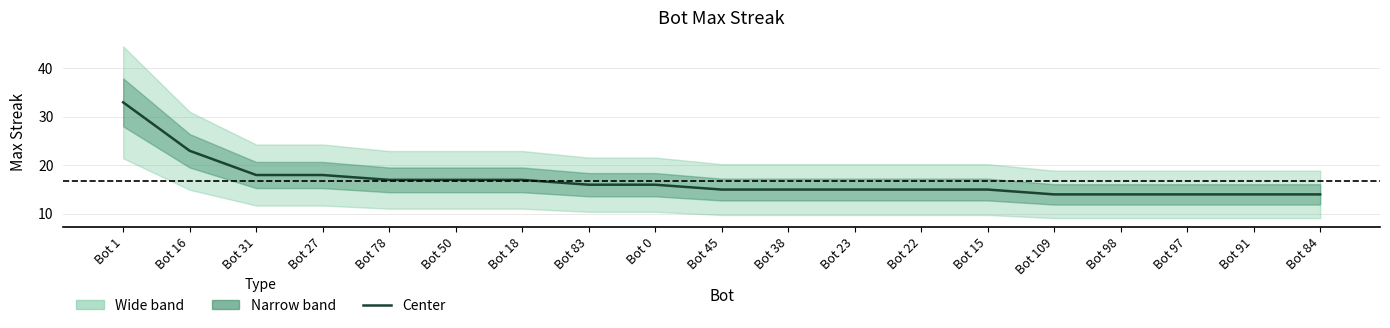

Reading right to left, what are all the values shown in this chart?

Bot 84=14	Bot 91=14	Bot 97=14	Bot 98=14	Bot 109=14	Bot 15=15	Bot 22=15	Bot 23=15	Bot 38=15	Bot 45=15	Bot 0=16	Bot 83=16	Bot 18=17	Bot 50=17	Bot 78=17	Bot 27=18	Bot 31=18	Bot 16=23	Bot 1=33